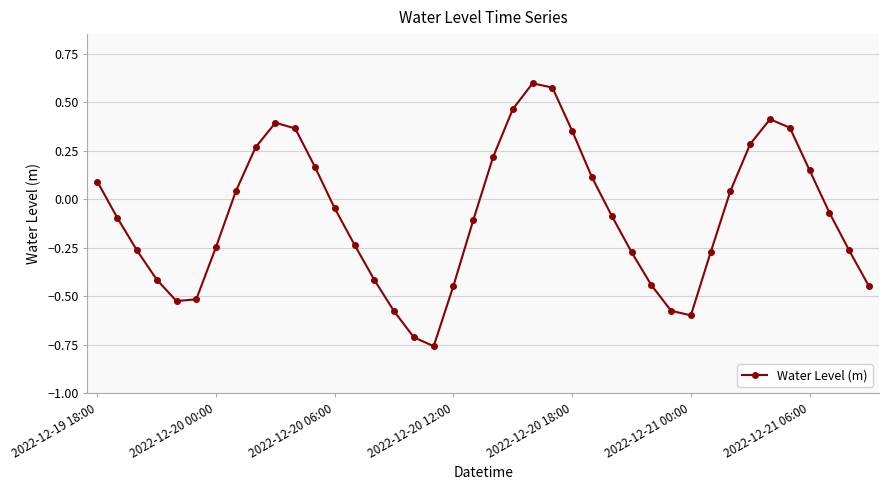

How many lines are shown in the chart?

1